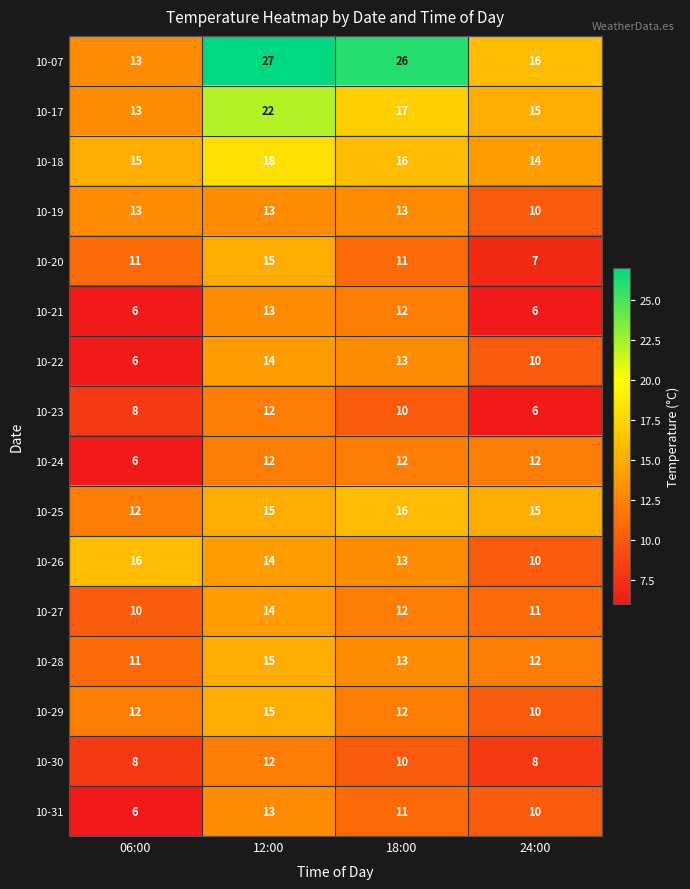

Which series changed the most between 18:00 and 24:00?

10-07